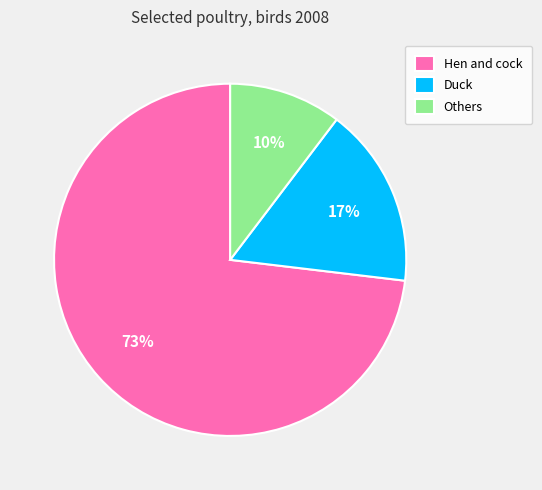

To the nearest percent, what is the difference between the Hen and cock and Others slice percentages?

63%